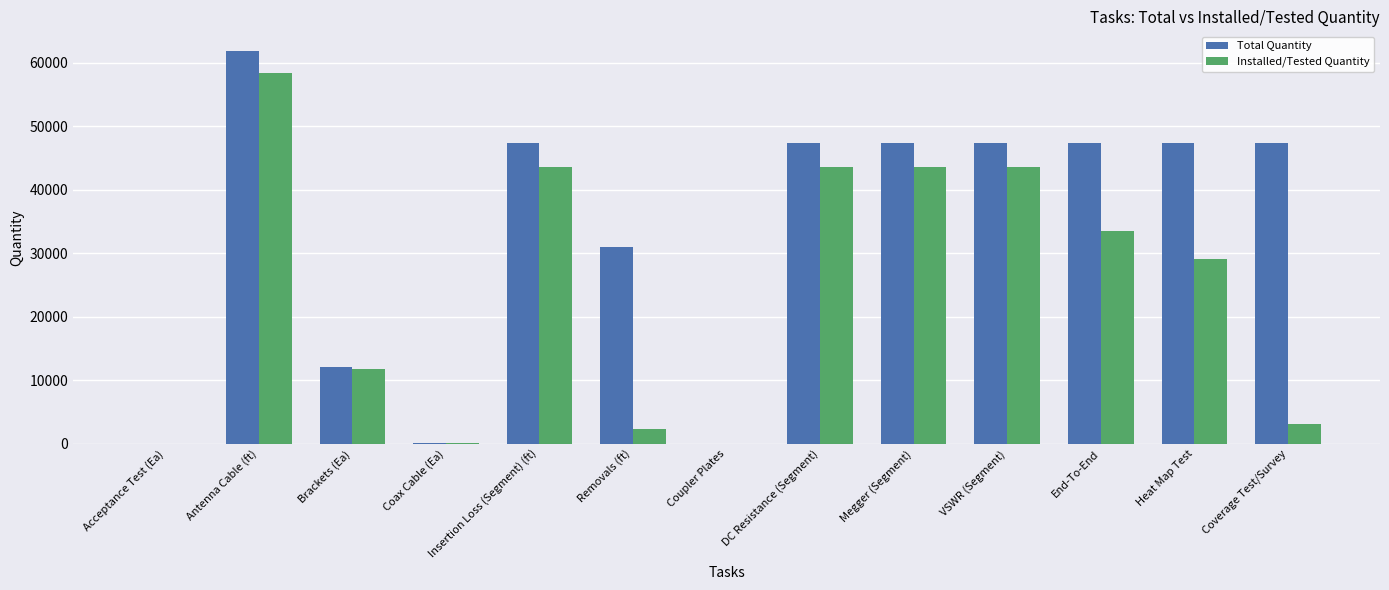

How many categories are shown in the chart?

13